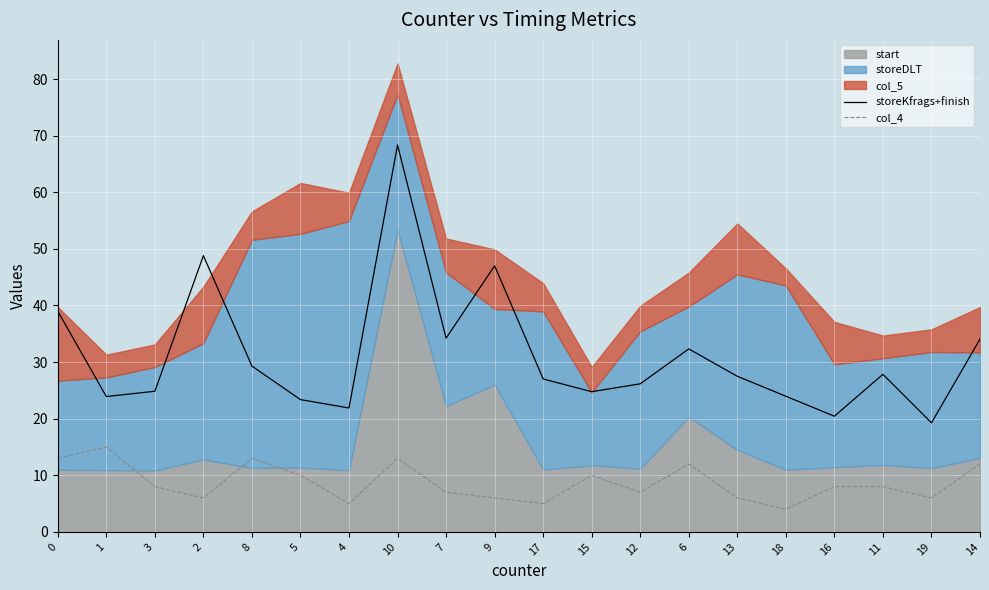

Which series changed the most between 2 and 11?

storeKfrags+finish